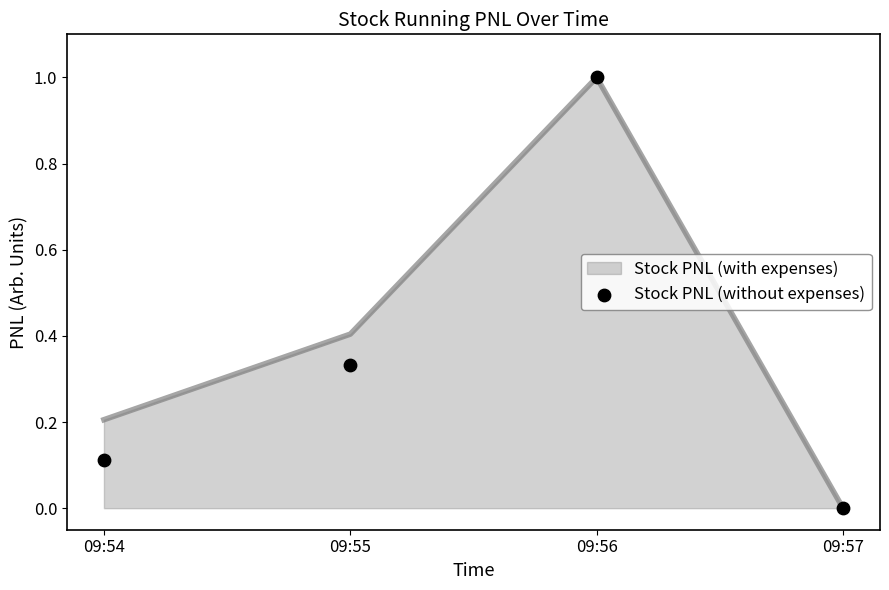

Which has a higher value, 09:55 or 09:54?

09:55